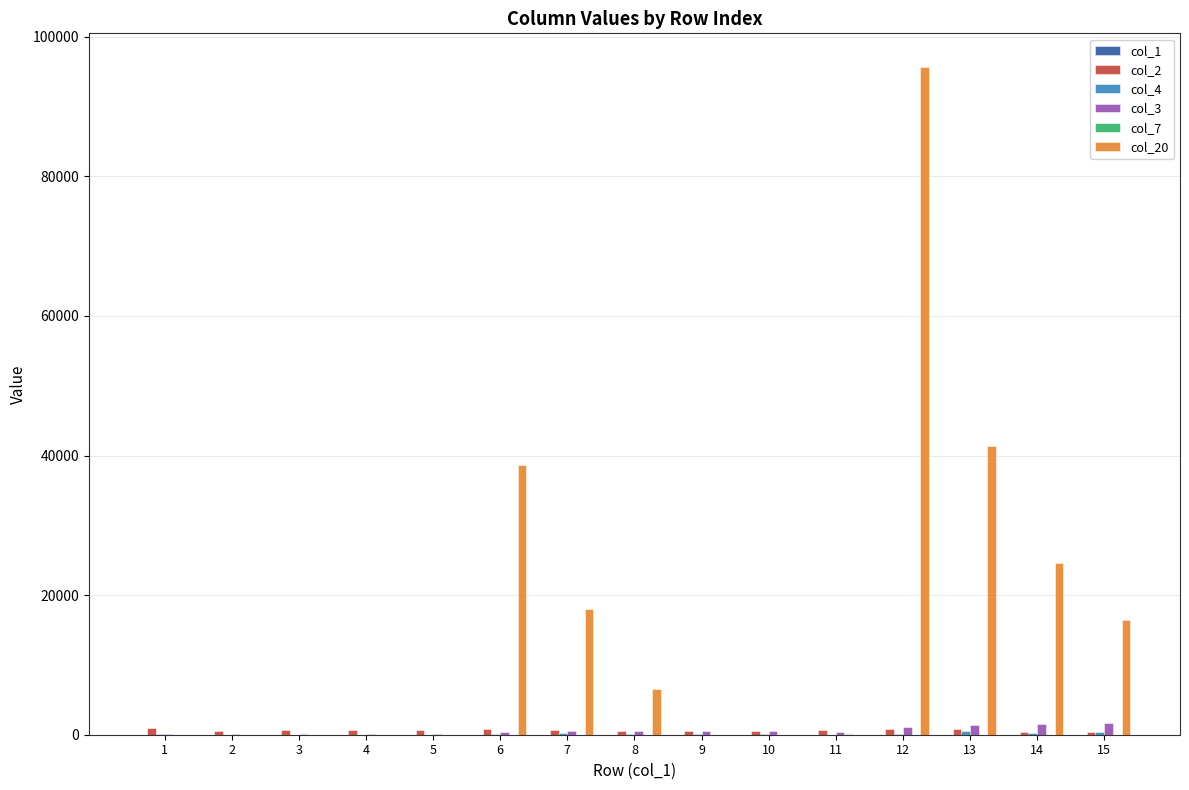

Which series has the largest total across all categories?

col_20